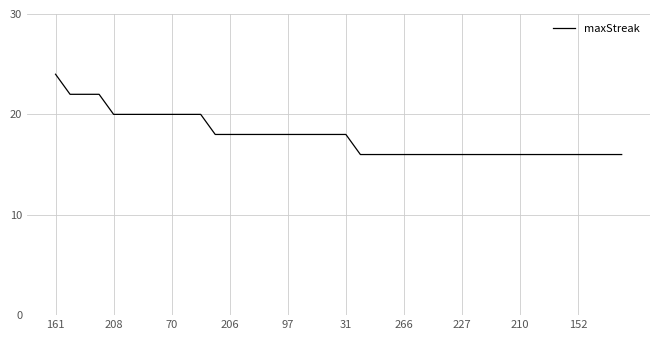

What is the maximum value shown in the chart?

24